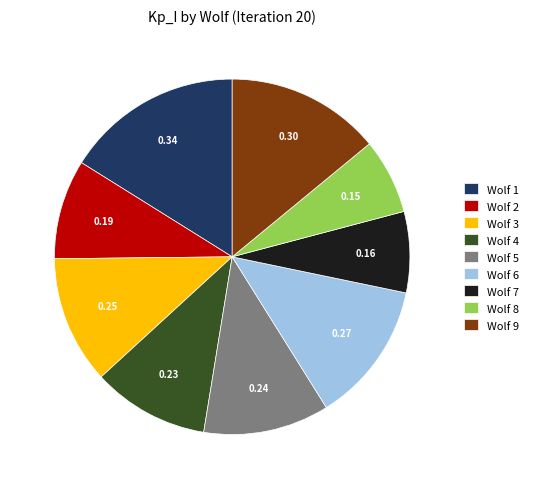

Combined, do Wolf 6 and Wolf 4 account for over 50%?

No